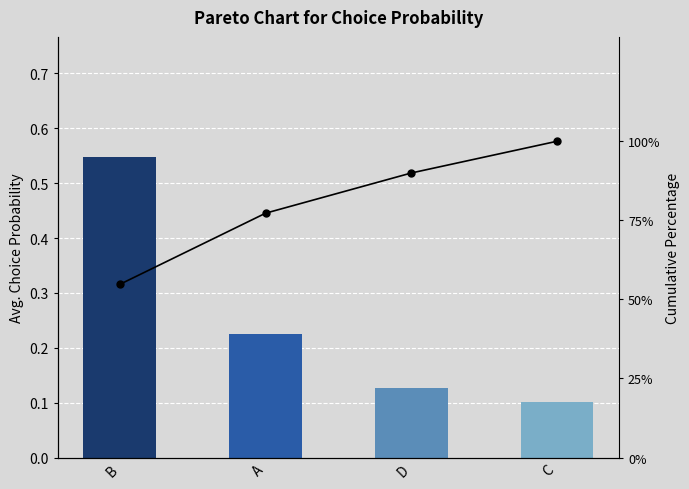

How many bars are there in total?

4